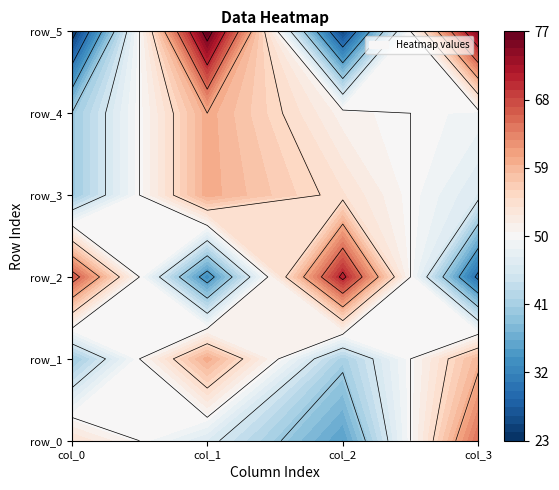

Reading left to right, list all the values displayed in this chart.

row_0: 0=54	1=46	2=35	3=65
row_1: 0=40	1=60	2=41	3=59
row_2: 0=67	1=33	2=71	3=29
row_3: 0=40	1=60	2=54	3=46
row_4: 0=40	1=60	2=51	3=49
row_5: 0=23	1=77	2=25	3=75